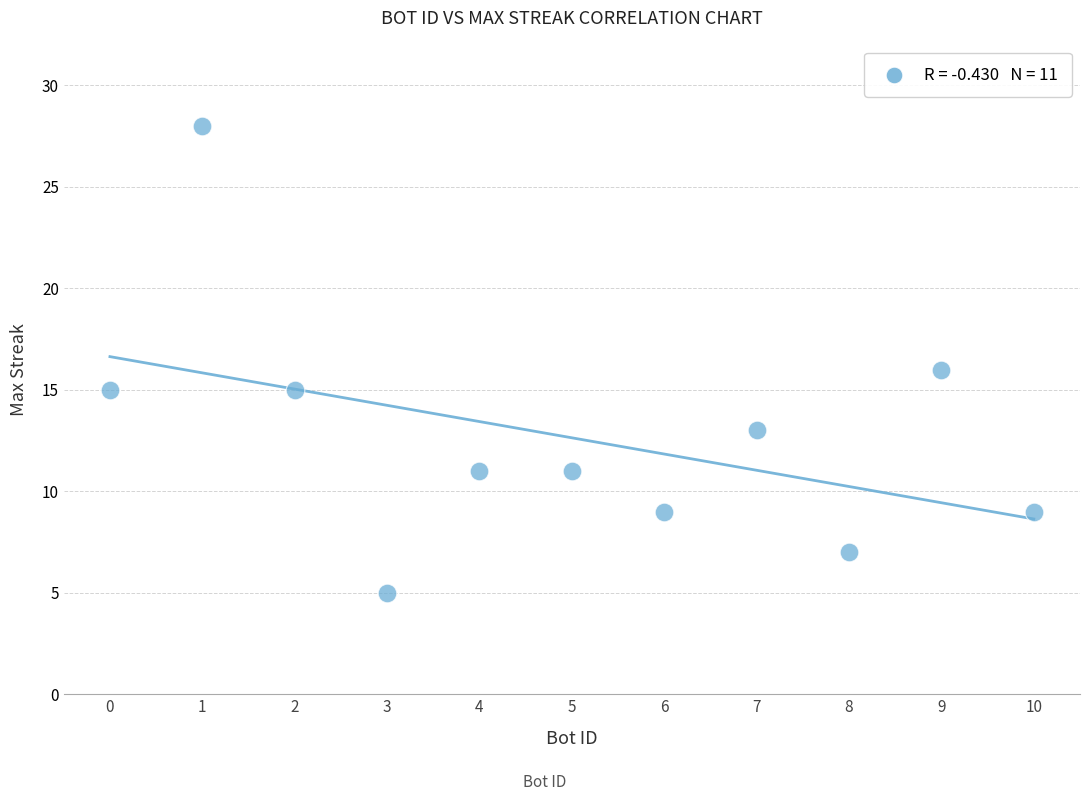

What is the average Y value?

13